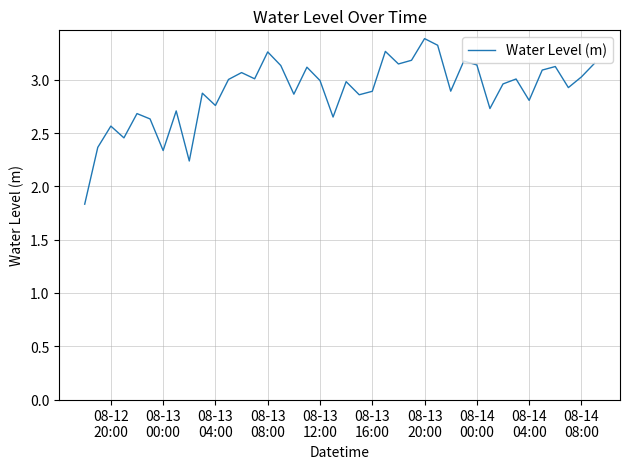

What is the difference between the maximum and minimum values?

1.6